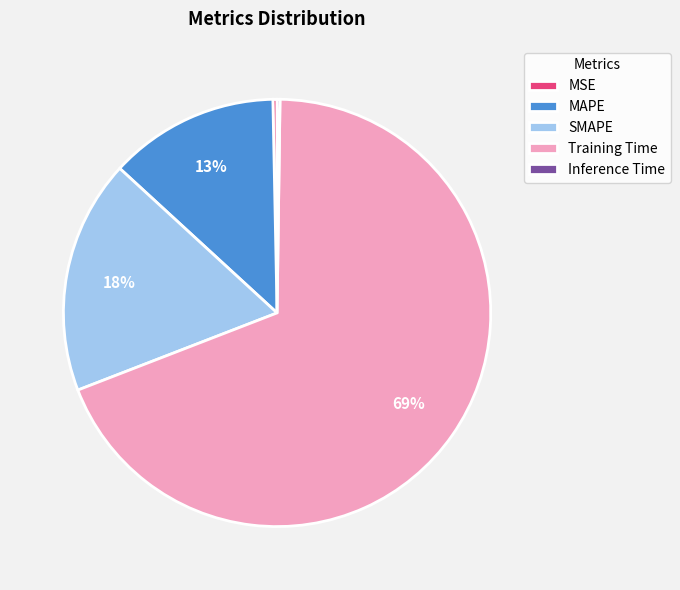

Combined, do Training Time and SMAPE account for over 50%?

Yes